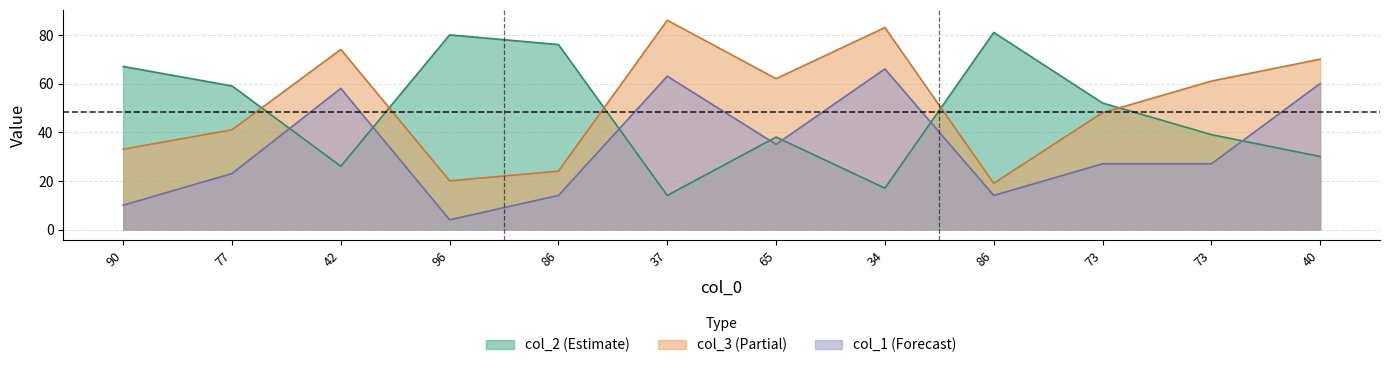

At which category does the chart reach its peak across all series?

37